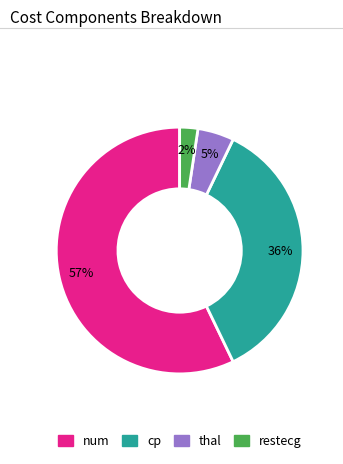

Which has a higher value, thal or cp?

cp